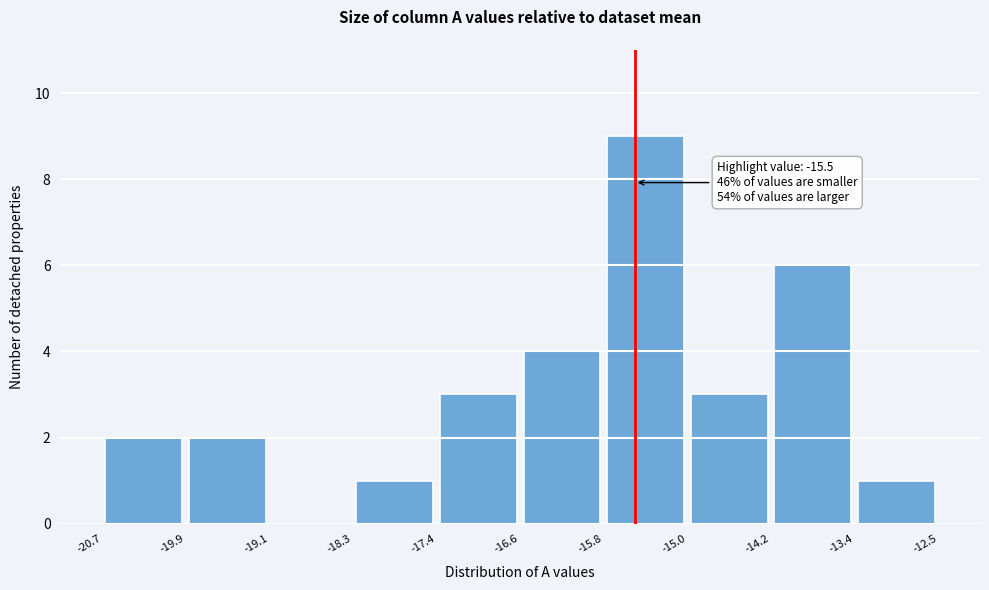

Which range on the x-axis has the tallest bar?

-15.8 to -15.0